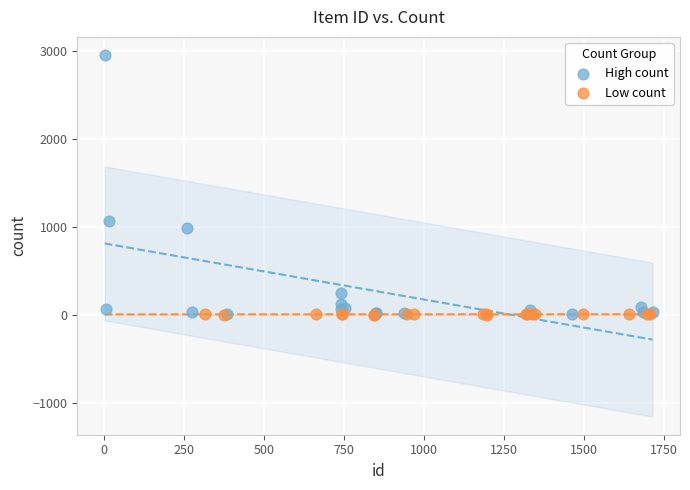

Which series has the largest Y range (max minus min)?

High count